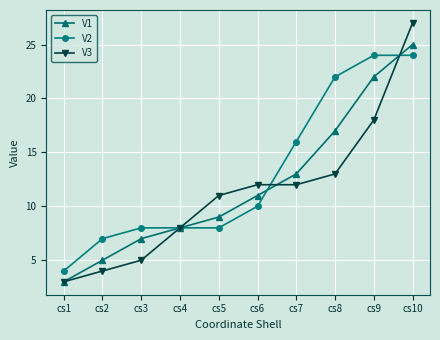

Which category has the lowest value in the V3 series?

cs1